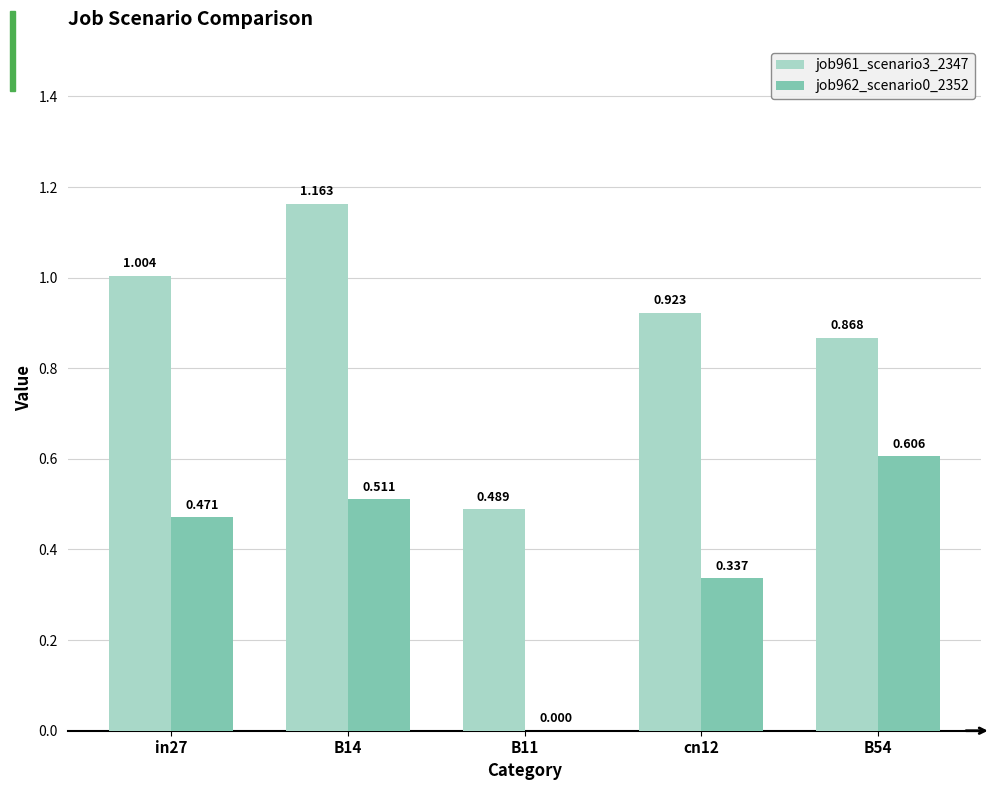

Does the chart contain stacked bars?

No